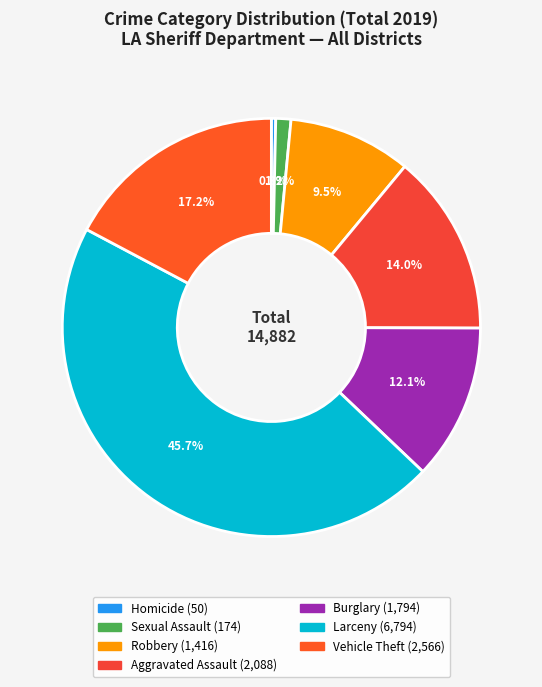

To the nearest percent, what is the difference between the largest and smallest slice percentages?

45%